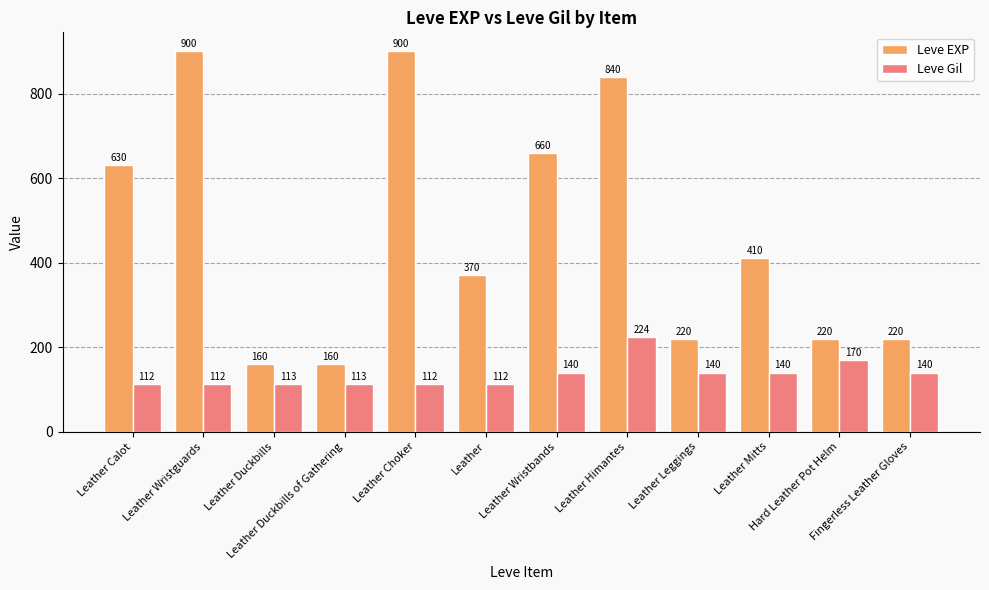

How many series are shown in this chart?

2